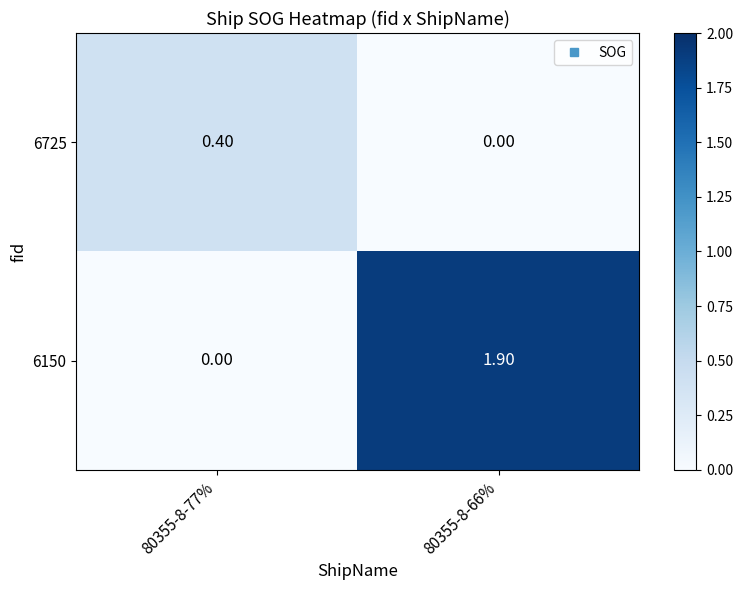

Which series has the largest total across all categories?

6150